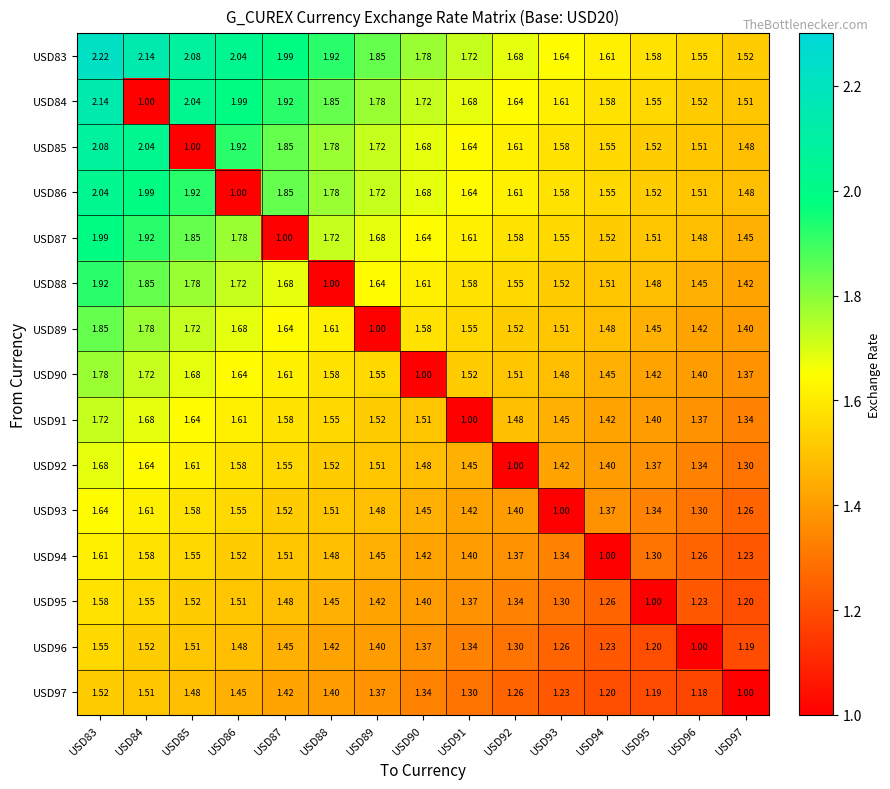

Is the value of USD91 at USD97 greater than the value of USD86 at USD85?

No